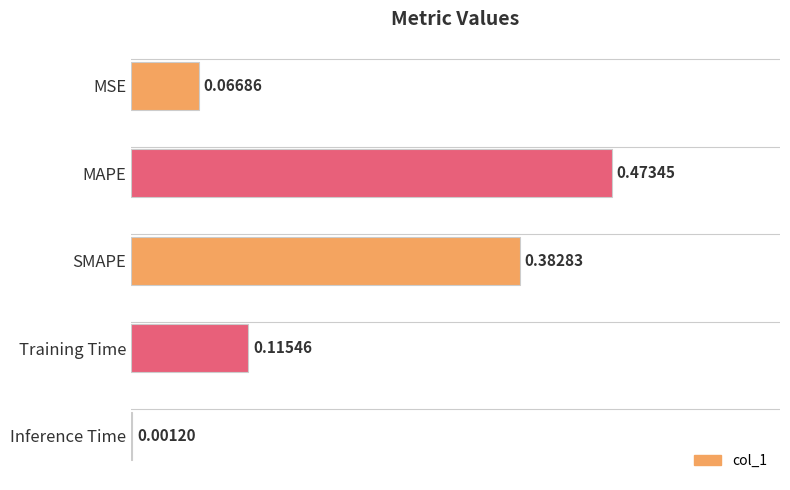

Which label corresponds to the largest value in the chart?

MAPE